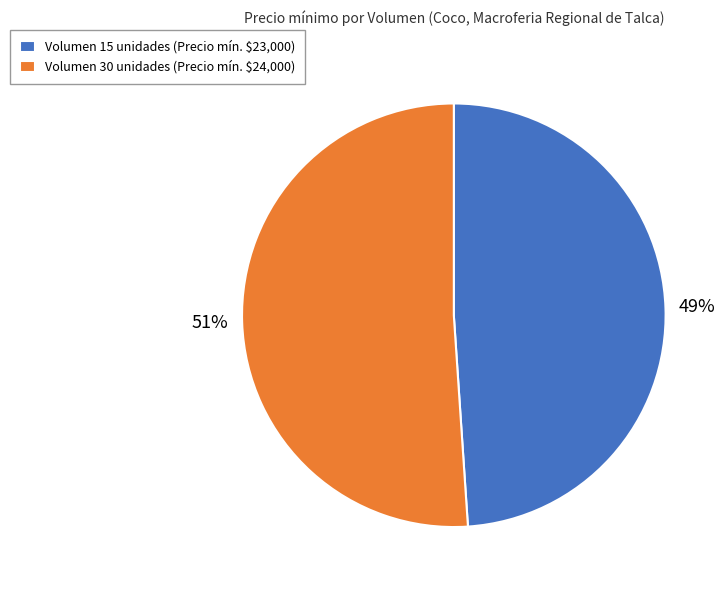

Rank the categories by value from lowest to highest.

Volumen 15 unidades (Precio mín. $23,000), Volumen 30 unidades (Precio mín. $24,000)